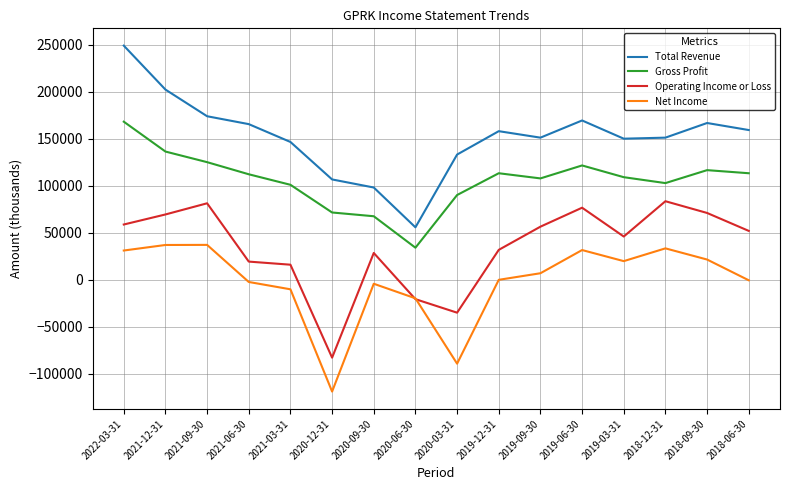

Between 2020-03-31 and 2019-12-31, which series saw the biggest shift?

Net Income